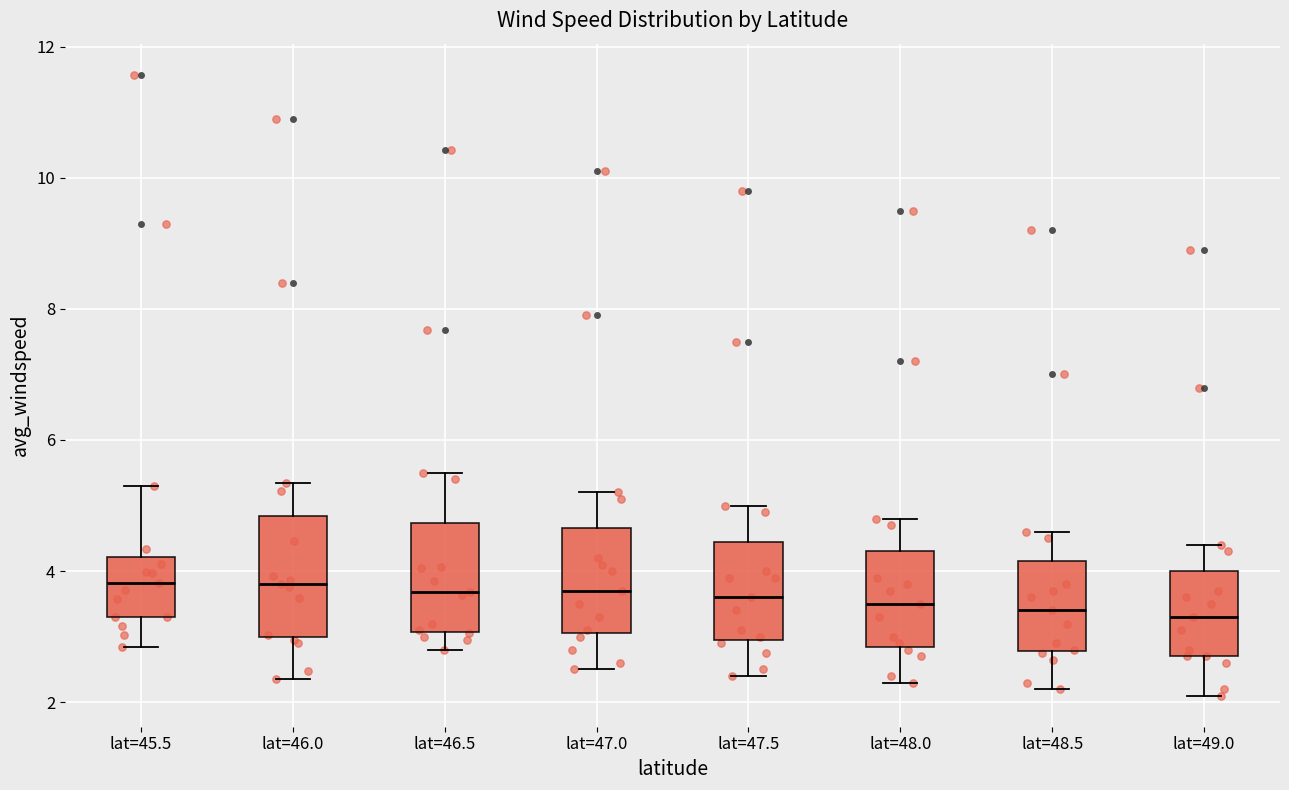

Reading left to right, transcribe this box plot: for each box, give where its median line is, the range the box spans, and where its two whiskers end, as read against the y-axis. The values are not printed on the chart, so give them approximately, as read against the axis.

lat=45.5: median 3.8, box 3.2 to 4.2, whiskers 2.8 to 5.4
lat=46.0: median 3.8, box 3.0 to 4.8, whiskers 2.4 to 5.4
lat=46.5: median 3.6, box 3.0 to 4.8, whiskers 2.8 to 5.4
lat=47.0: median 3.8, box 3.0 to 4.6, whiskers 2.6 to 5.2
lat=47.5: median 3.6, box 3.0 to 4.4, whiskers 2.4 to 5.0
lat=48.0: median 3.6, box 2.8 to 4.4, whiskers 2.4 to 4.8
lat=48.5: median 3.4, box 2.8 to 4.2, whiskers 2.2 to 4.6
lat=49.0: median 3.4, box 2.8 to 4.0, whiskers 2.2 to 4.4